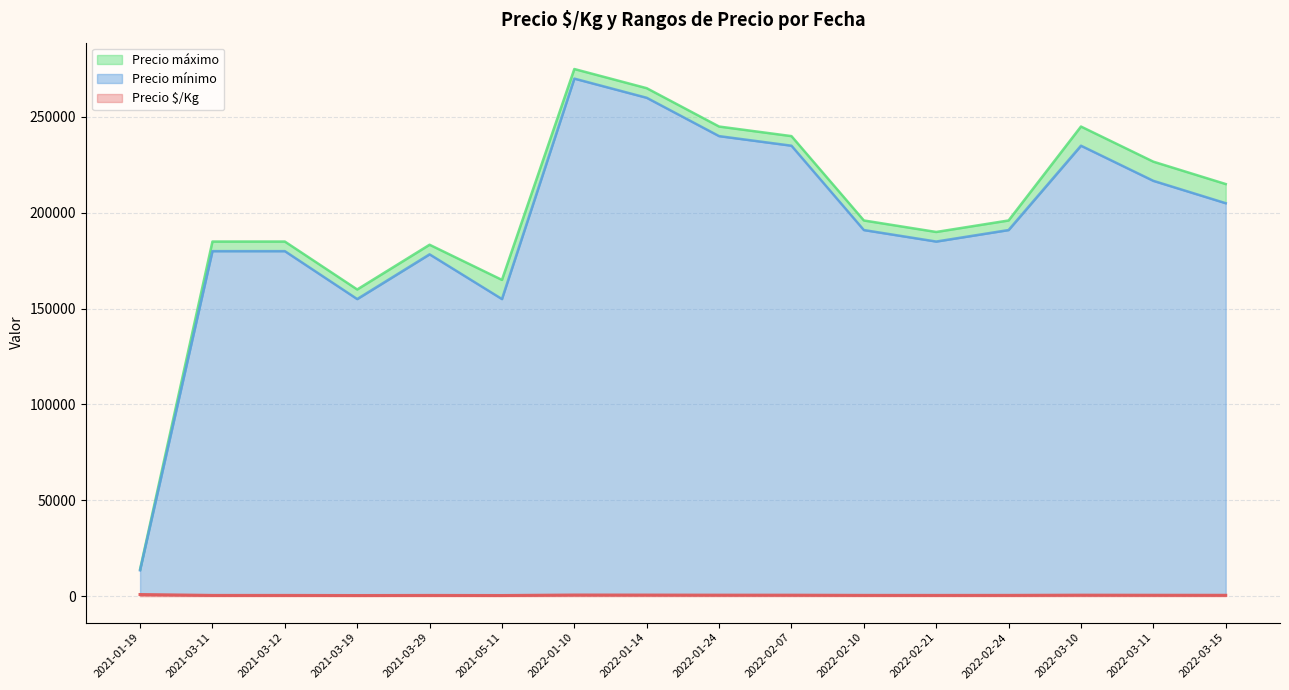

Which category has the highest value across all series?

2022-01-10